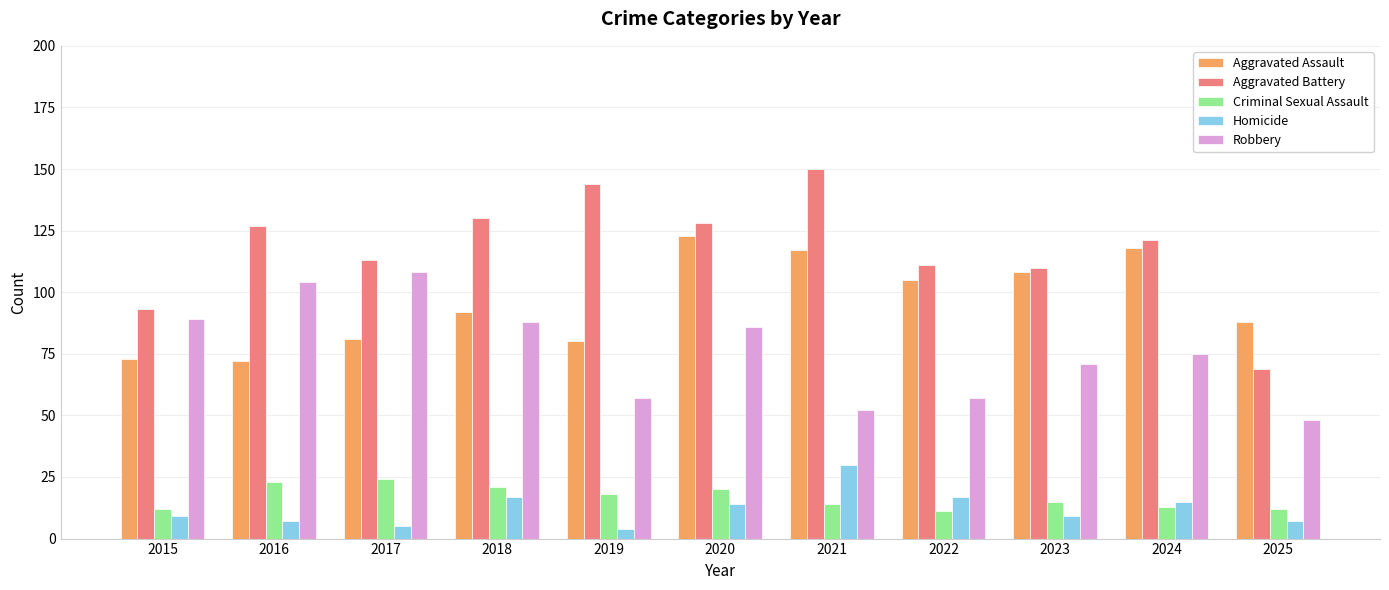

Is the value of Robbery at 2023 greater than the value of Criminal Sexual Assault at 2022?

Yes